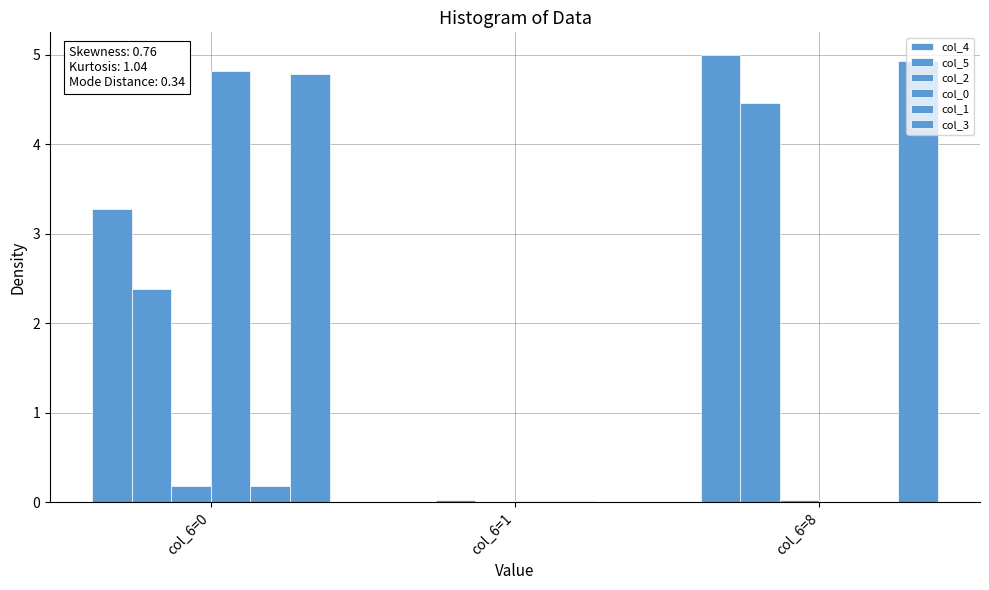

Between col_6=0 and col_6=1, which series saw the biggest shift?

col_0